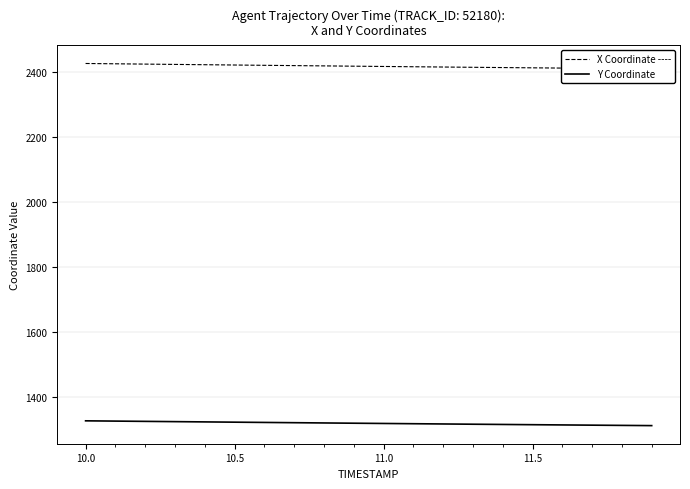

True or false: Y Coordinate has more than 1 interior local peaks.

False